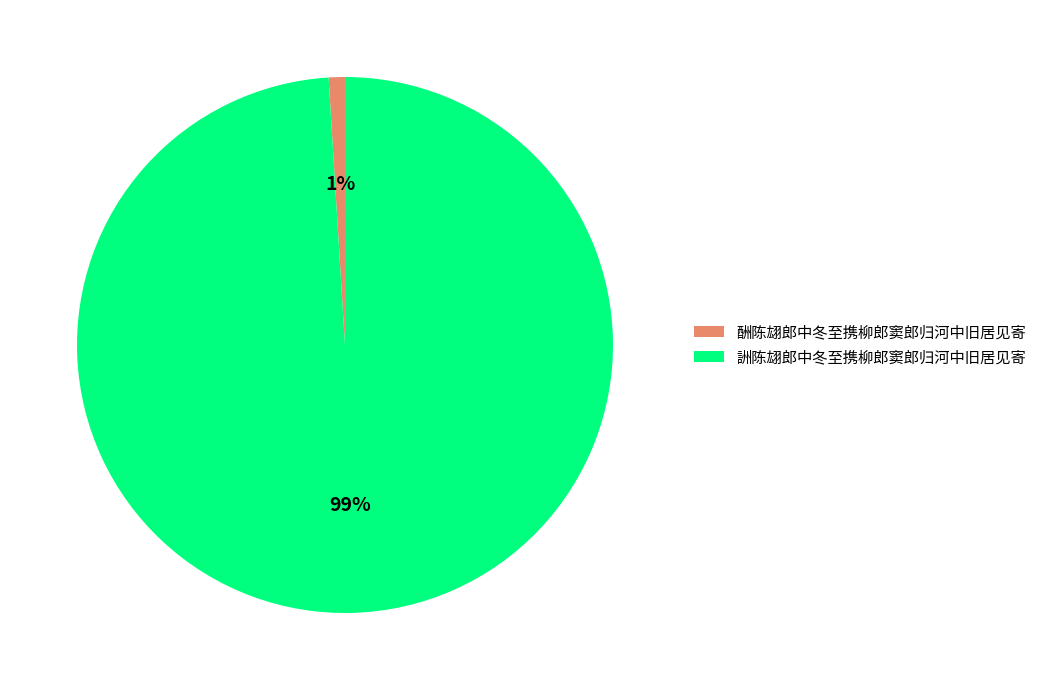

To the nearest percent, what is the average slice percentage?

50%